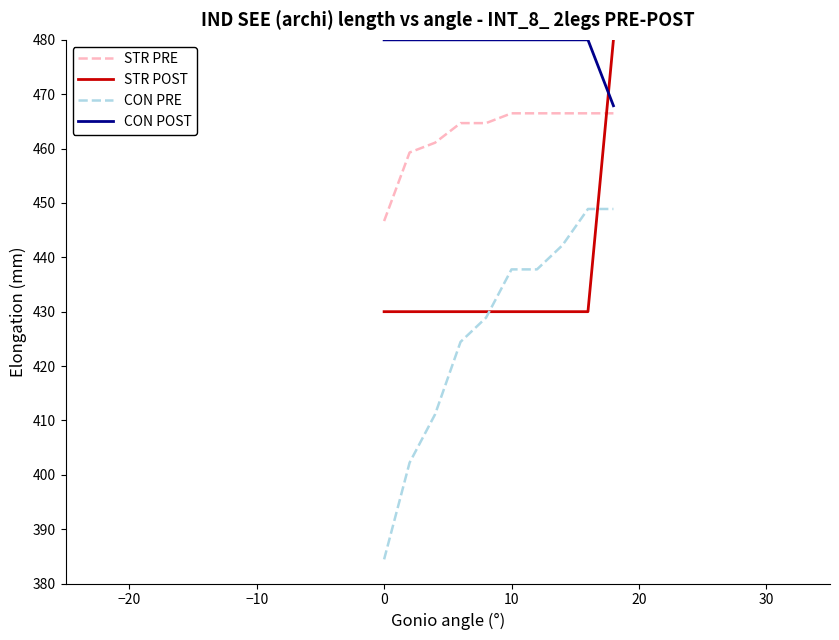

Reading right to left, transcribe all the data shown in this chart.

STR PRE: 466.5	466.5	466.5	466.5	466.5	464.7	464.7	461.1	459.3	446.7
STR POST: 480.0	430.0	430.0	430.0	430.0	430.0	430.0	430.0	430.0	430.0
CON PRE: 448.9	448.9	442.2	437.8	437.8	428.9	424.4	411.1	402.2	384.4
CON POST: 467.9	480.0	480.0	480.0	480.0	480.0	480.0	480.0	480.0	480.0